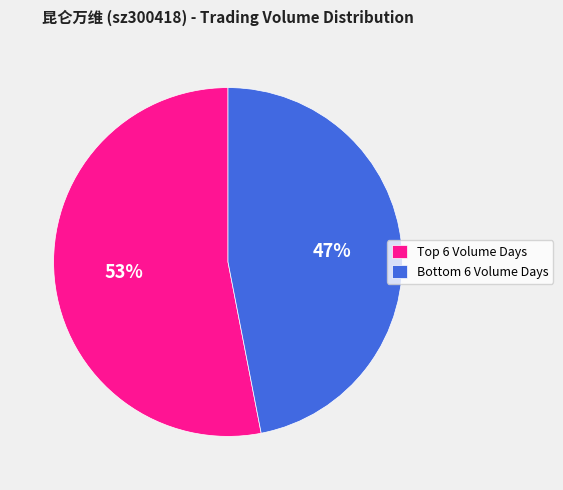

Is there any slice that represents more than half of the pie?

Yes